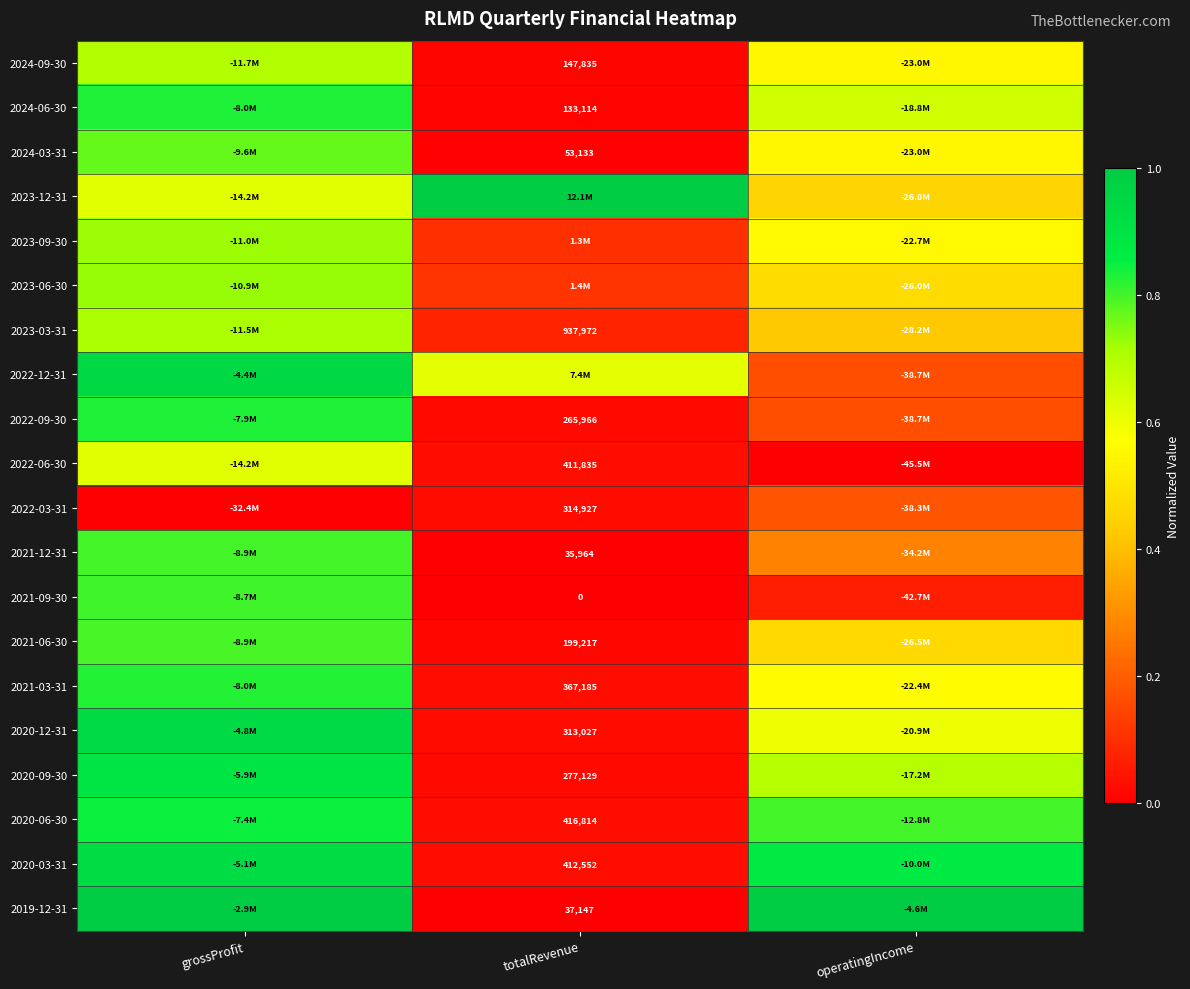

At which label does 2021-06-30 reach its minimum?

totalRevenue